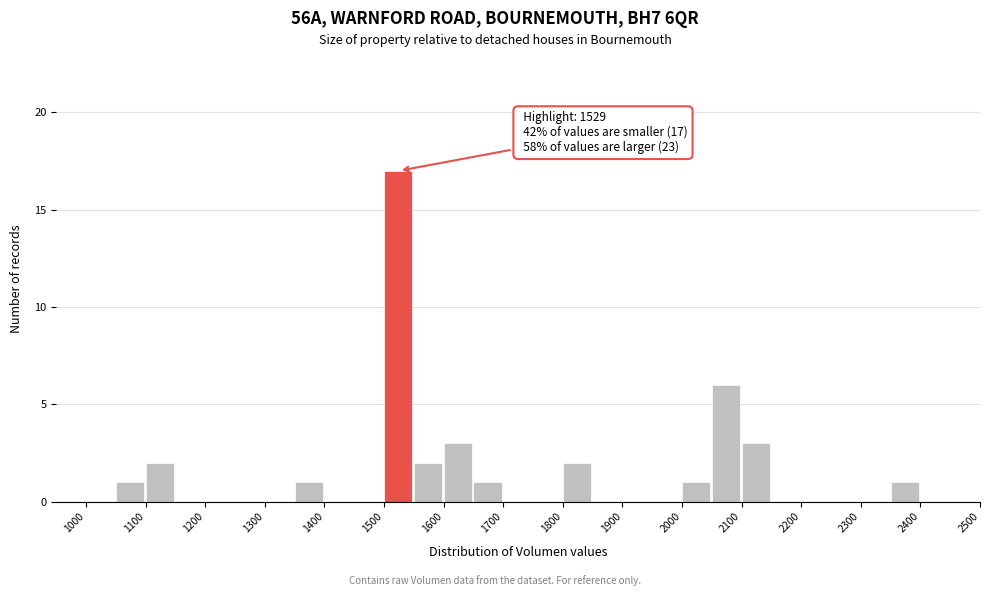

Which range on the x-axis has the tallest bar?

1500 to 1550